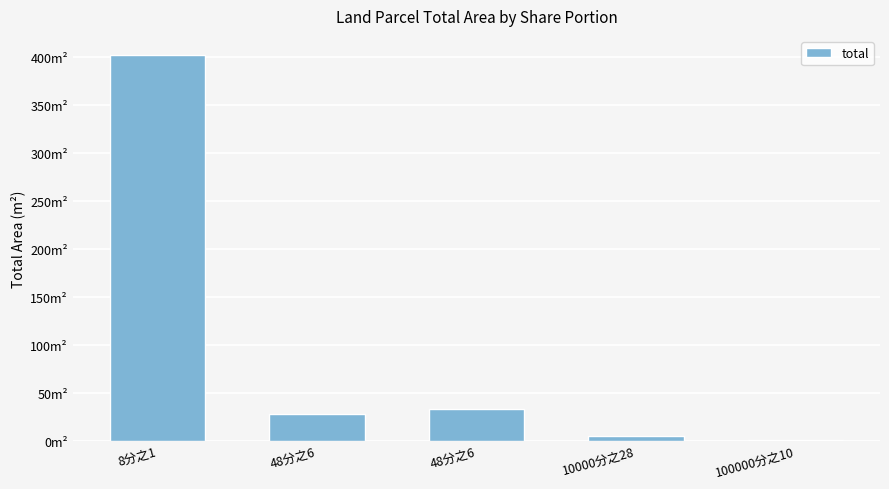

What is the sum of all values?

466.7